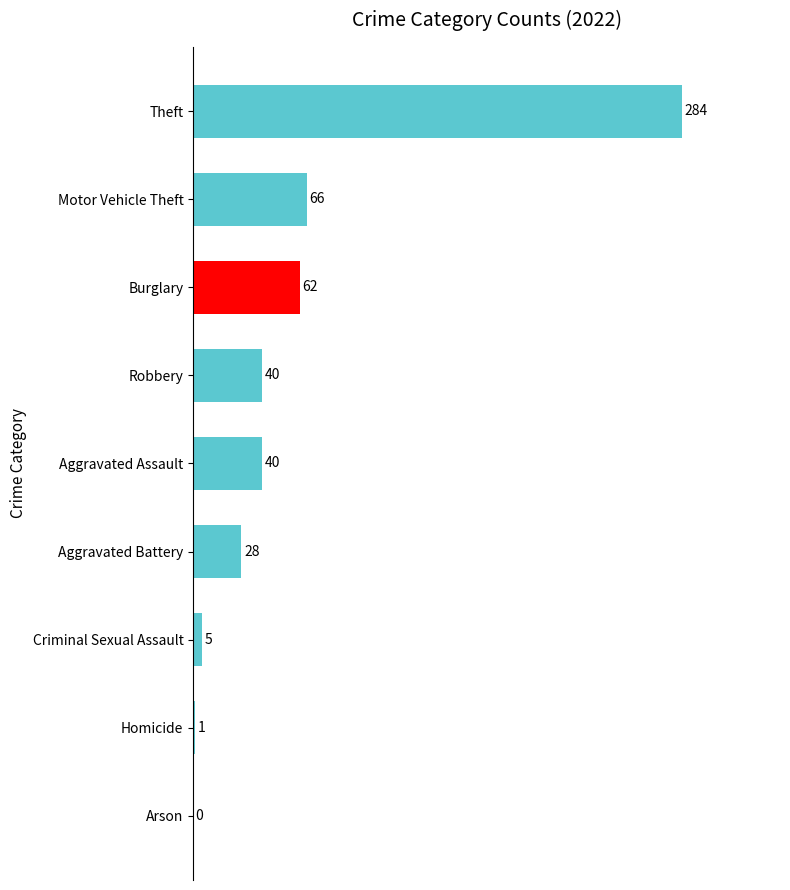

Are the bars horizontal?

Yes